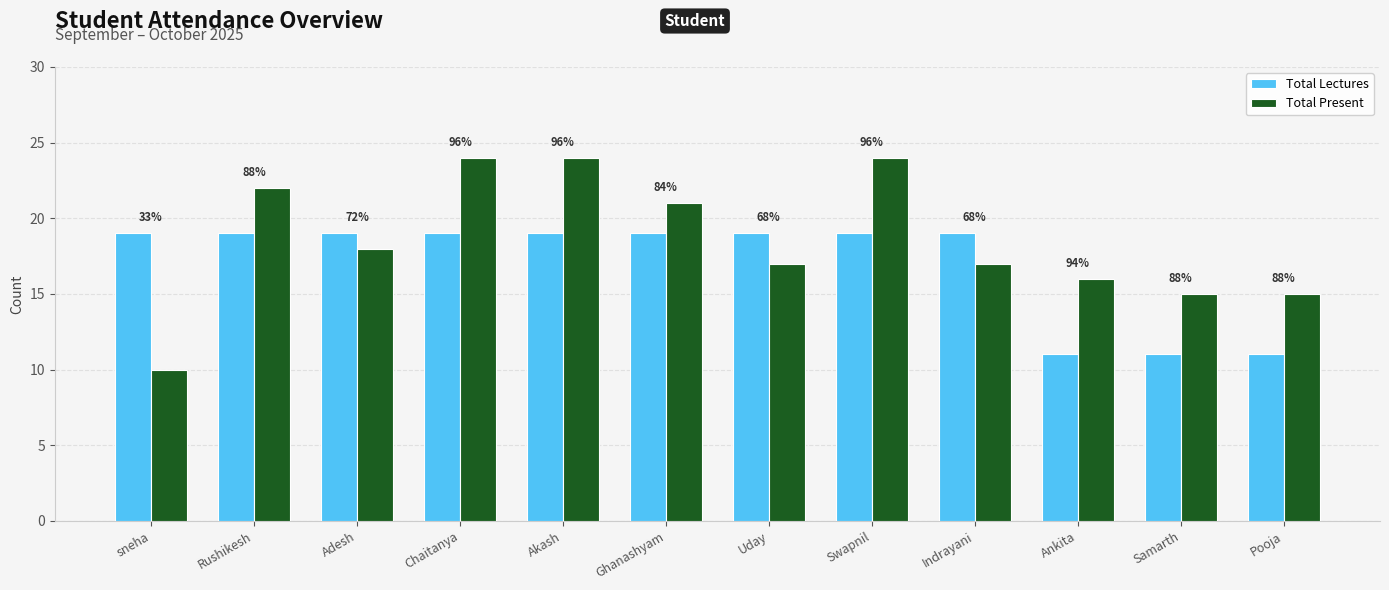

What is the label of the 4th bar from the left?

Chaitanya